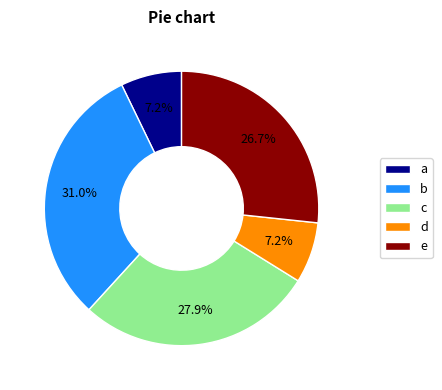

Which has a higher value, e or a?

e